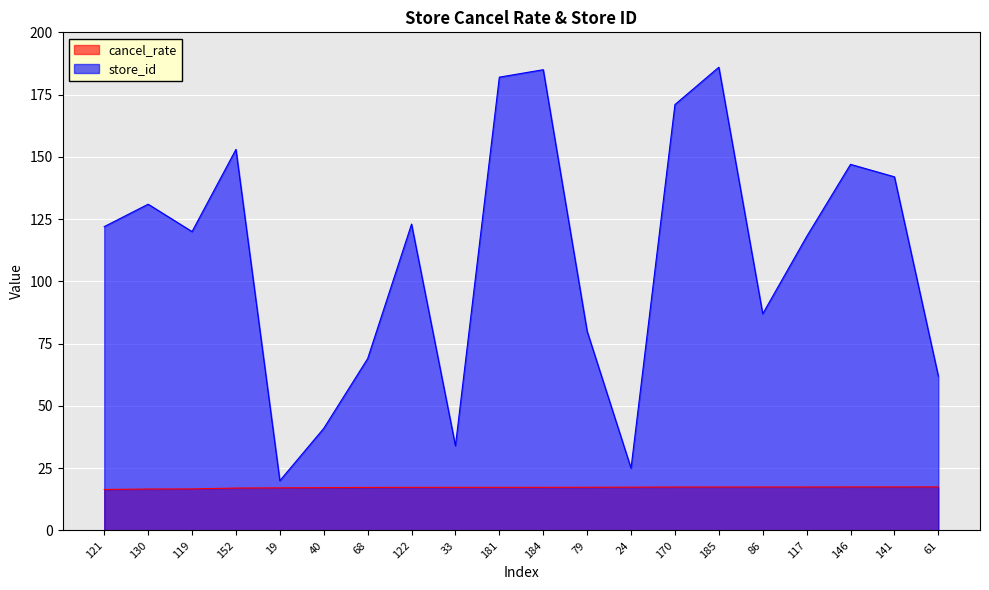

Reading right to left, what are all the values shown in this chart?

cancel_rate: 17.5	17.5	17.5	17.5	17.5	17.5	17.4	17.4	17.4	17.3	17.3	17.3	17.3	17.3	17.2	17.1	17.0	16.7	16.6	16.5
store_id: 62.0	142.0	147.0	118.0	87.0	186.0	171.0	25.0	80.0	185.0	182.0	34.0	123.0	69.0	41.0	20.0	153.0	120.0	131.0	122.0